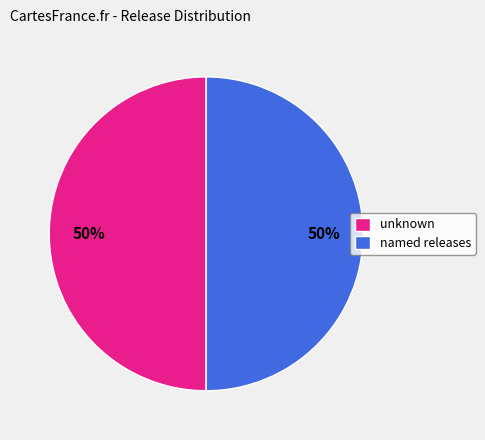

Do named releases and unknown together represent more than half of the pie?

Yes